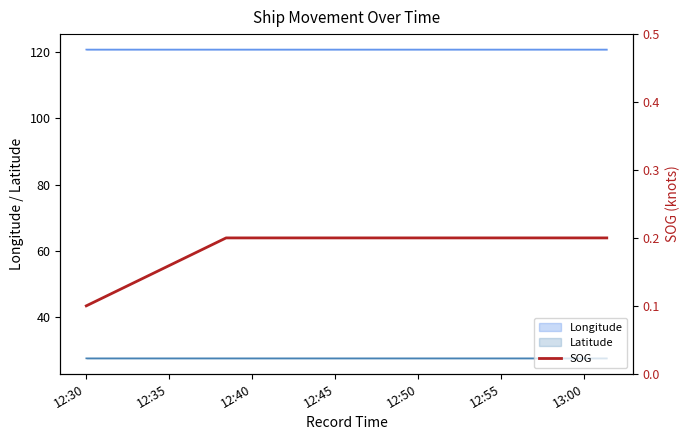

What is the minimum value for Longitude?

120.8